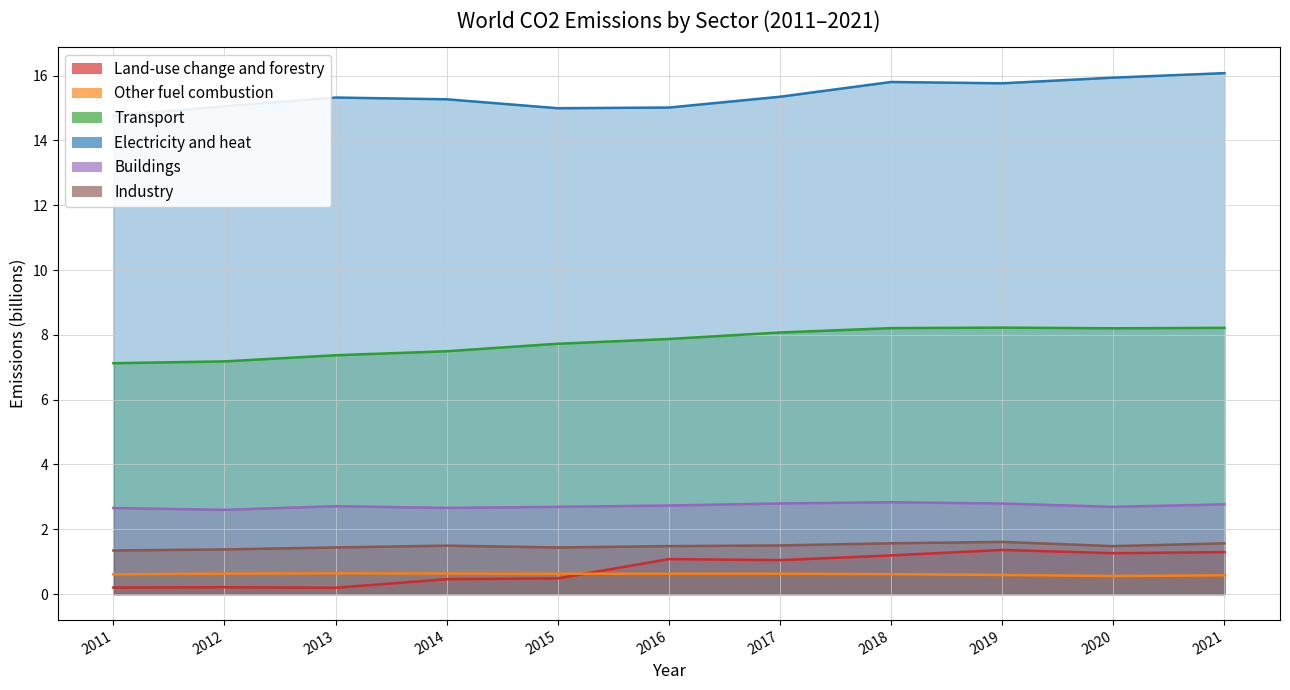

What are all the series names shown in the legend?

Land-use change and forestry, Other fuel combustion, Transport, Electricity and heat, Buildings, Industry